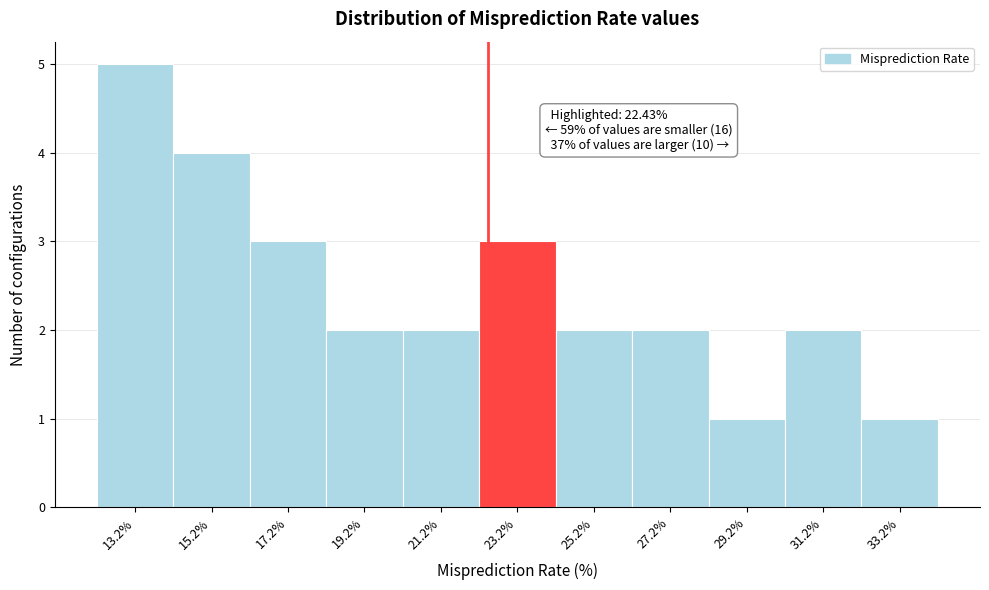

Which range on the x-axis has the tallest bar?

12 to 14